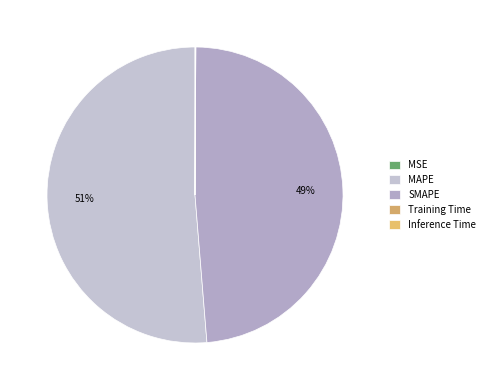

Rank the categories by value from lowest to highest.

MSE, Training Time, Inference Time, SMAPE, MAPE